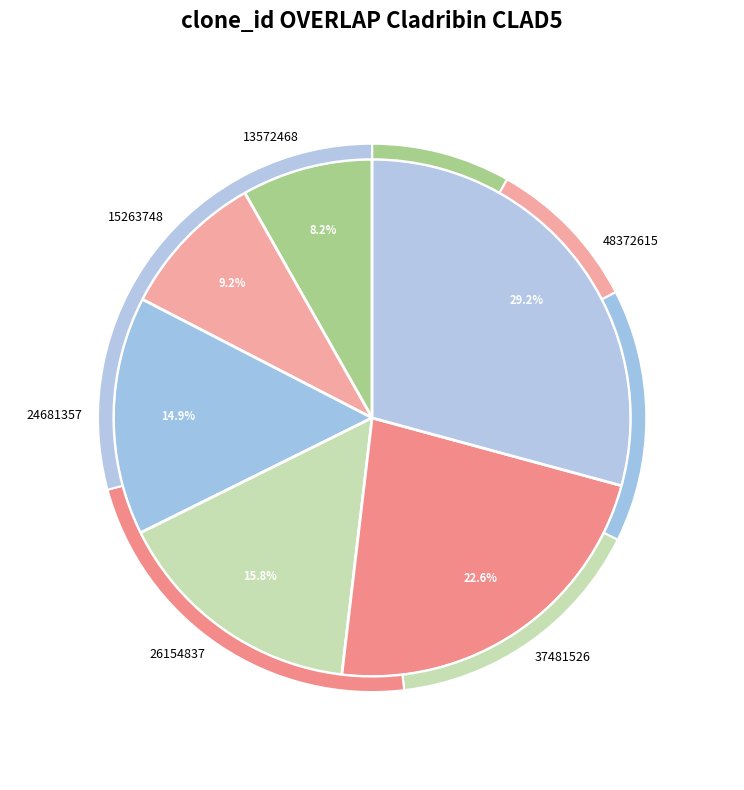

Is the sum of 26154837 and 37481526 greater than half?

No